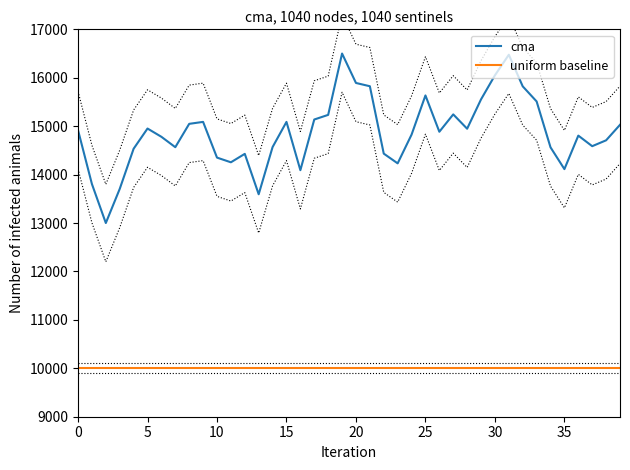

How many categories are shown in the chart?

40